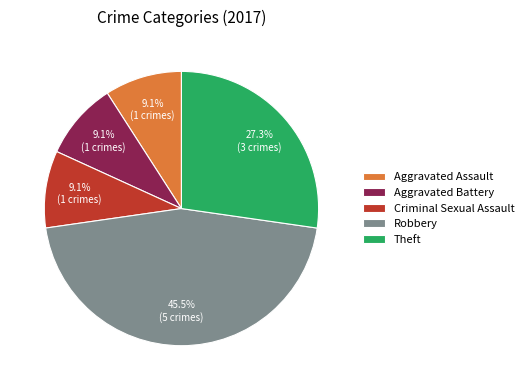

To the nearest percent, what is the difference between the Theft and Robbery slice percentages?

18%